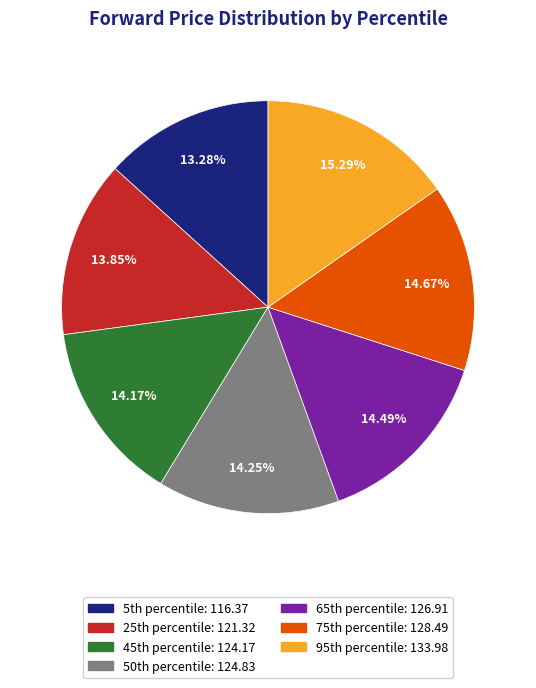

How many slices are in this pie chart?

7